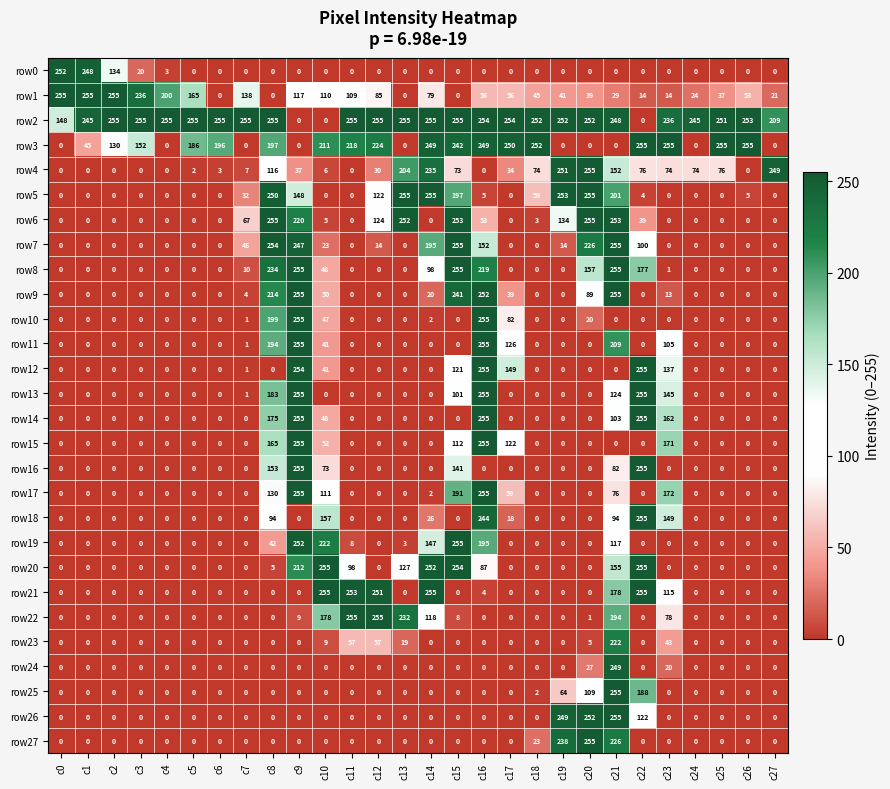

Between c0 and c19, which series saw the biggest shift?

row5